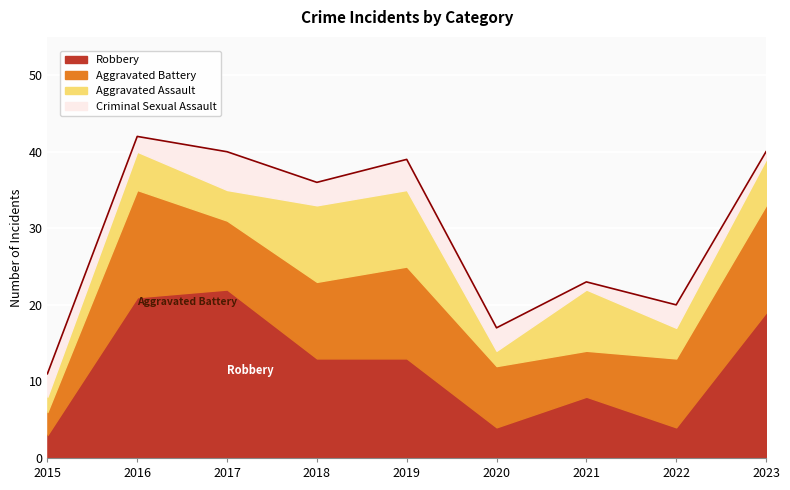

Which series has the largest total across all categories?

Robbery